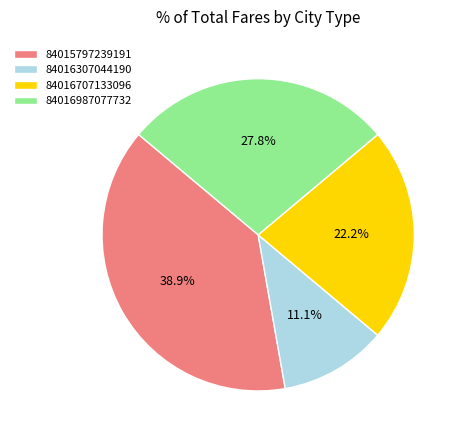

What is the smallest slice in the pie chart?

84016307044190